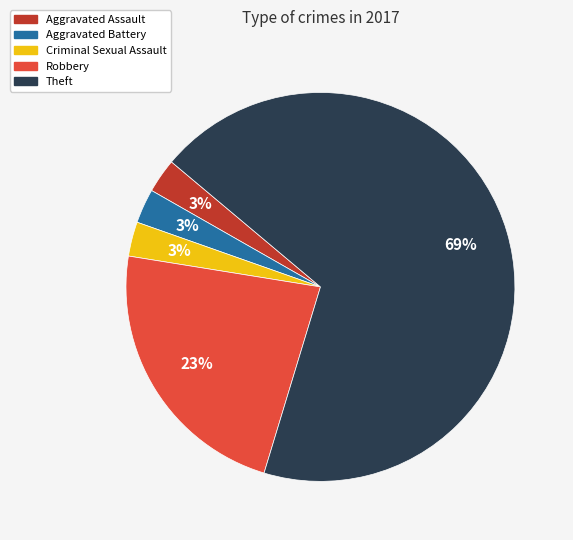

Count the number of slices in the pie.

5